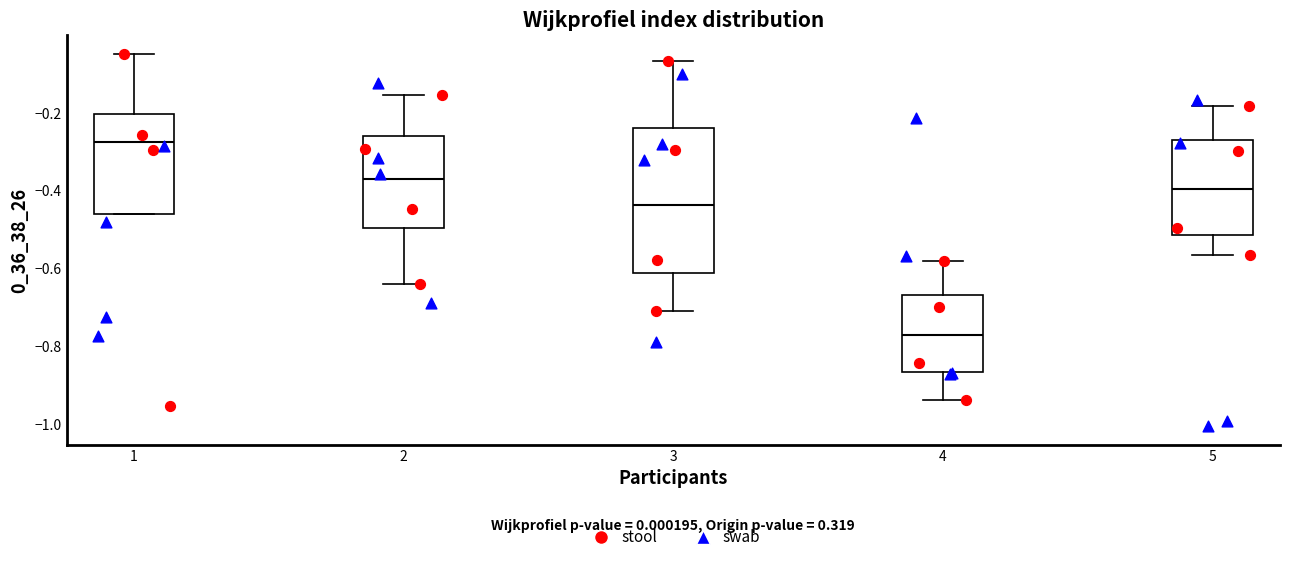

Where is the lower edge of the box at x = 4 on the y-axis? The values are not printed on the chart, so give them approximately, as read against the axis.

-0.86